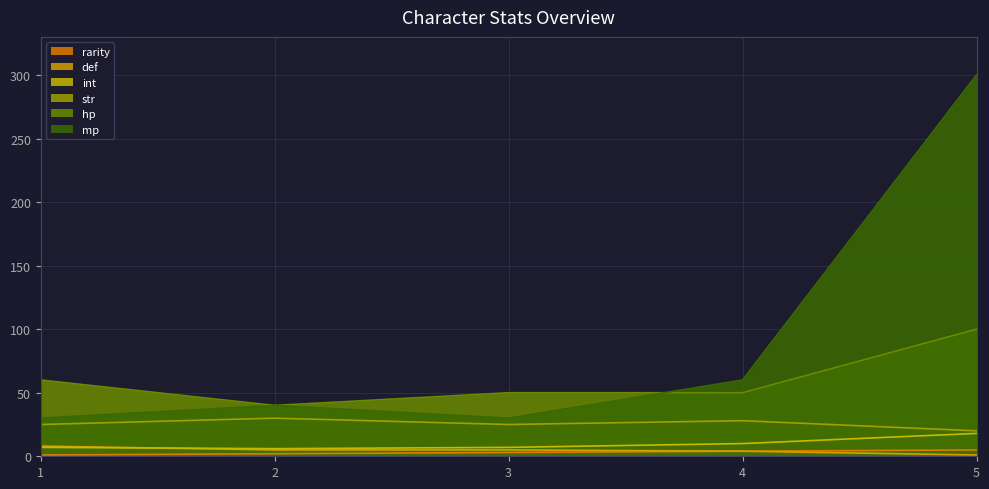

Which series has the largest total across all categories?

mp